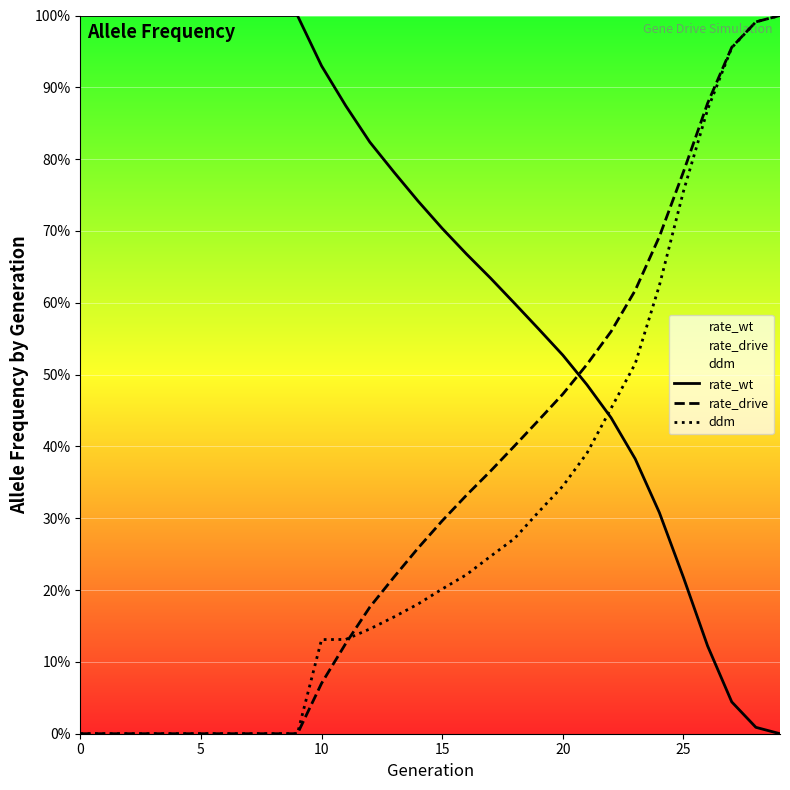

True or false: rate_drive and rate_wt cross at least once.

True